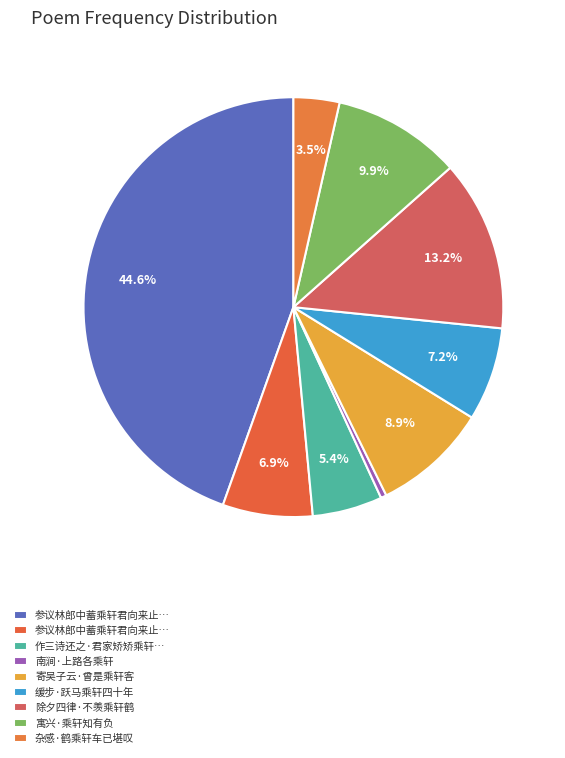

How many segments does this pie chart have?

9